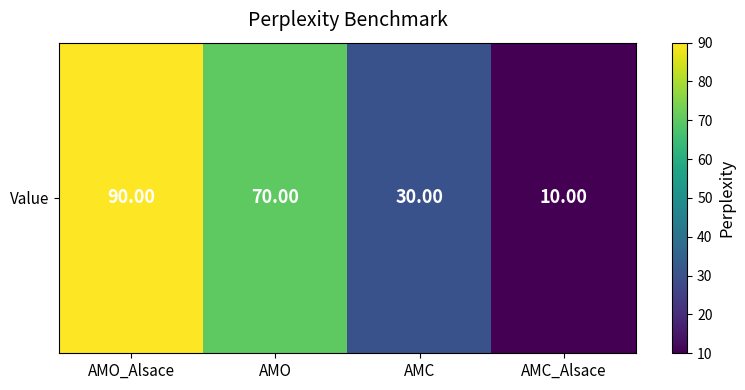

List the labels in order of value, largest first.

AMO_Alsace, AMO, AMC, AMC_Alsace